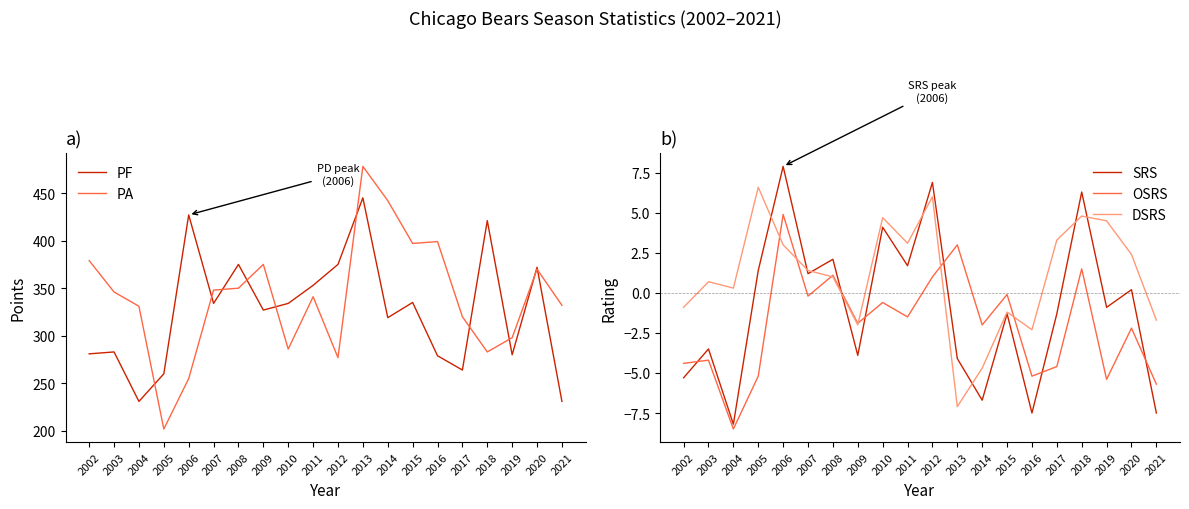

Where is the first local maximum for SRS?

2003